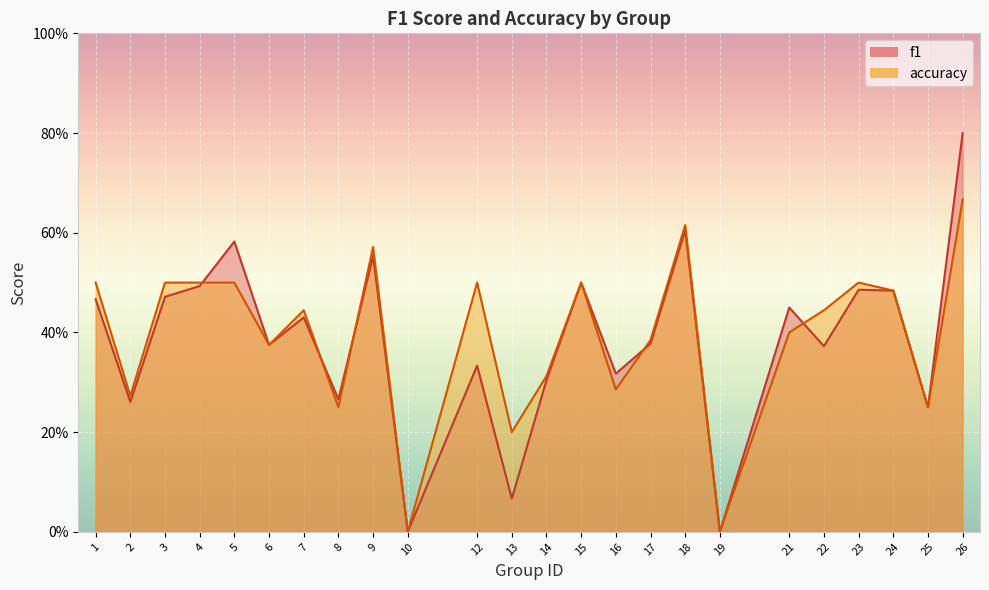

Read the accuracy value at 21.

0.4